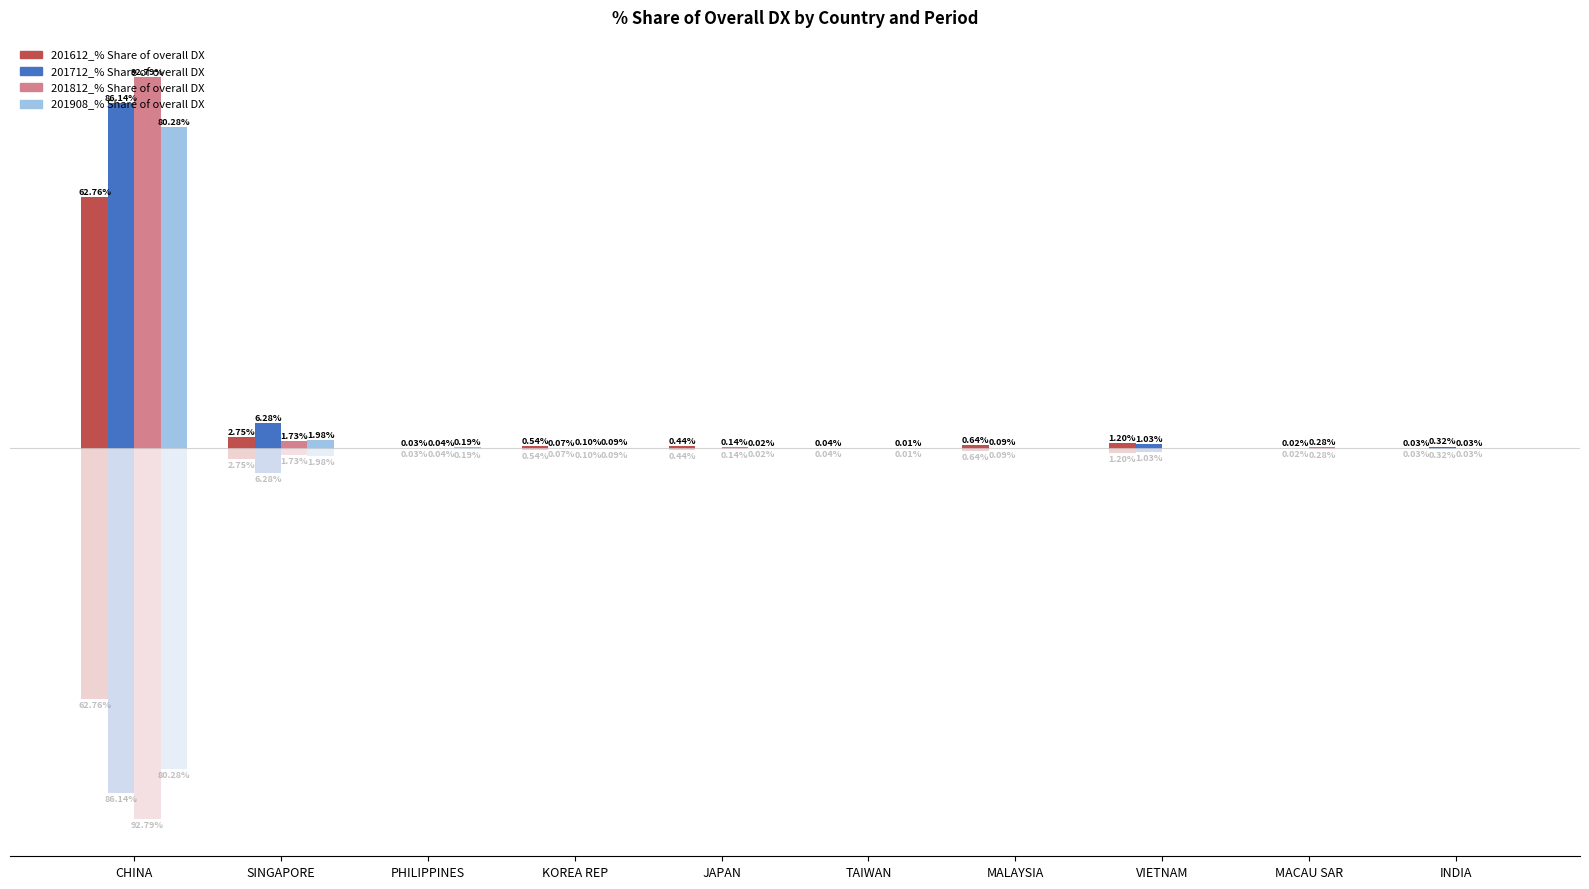

What is the approximate value of 201908_% Share of overall DX at KOREA REP?

0.1